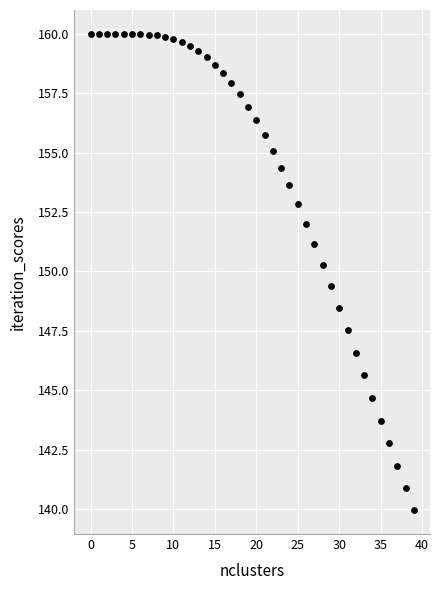

What is the range of Y values (max minus min)?

20.1